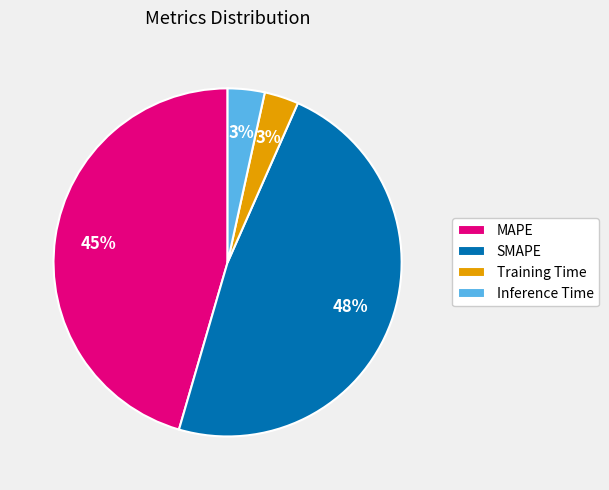

Is there any slice that represents more than half of the pie?

No